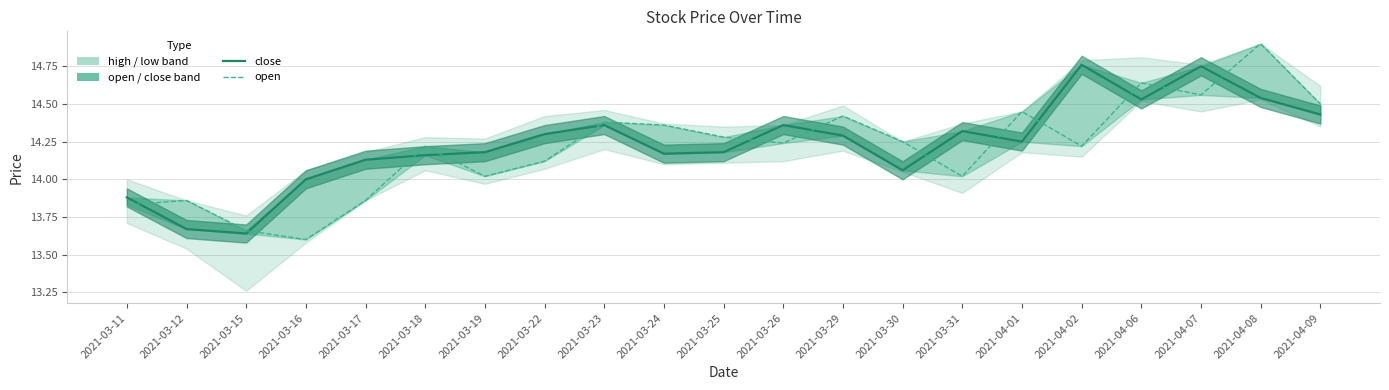

The close series shows 14.0 at 2021-03-16. True or false?

True